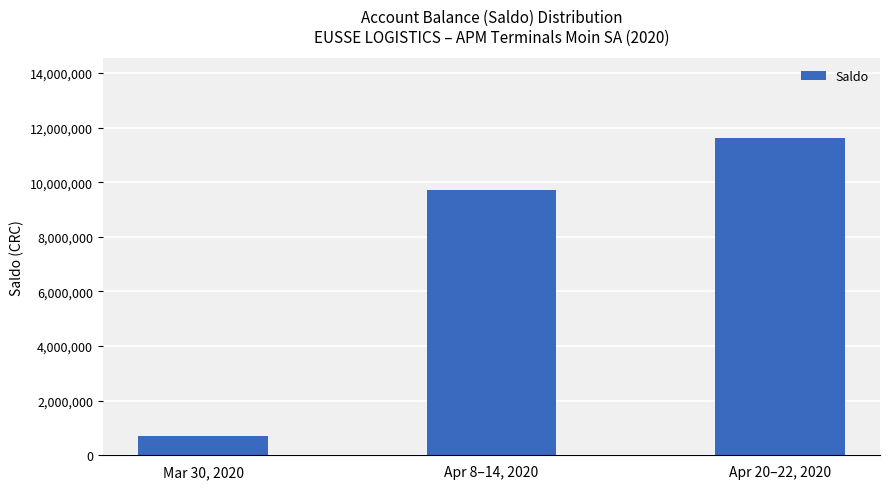

Is it true that the value at Mar 30, 2020 is 717734?

True